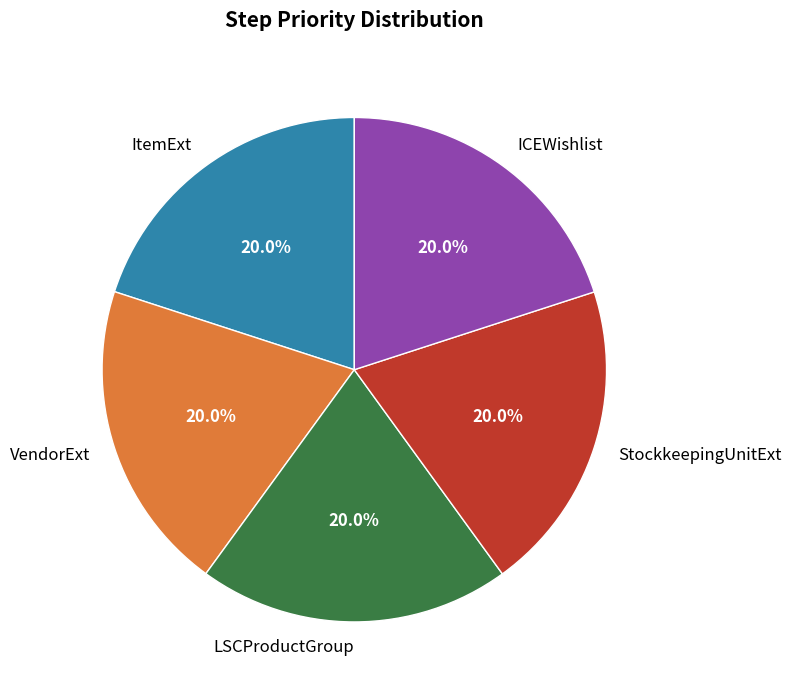

What portion of the pie excludes ICEWishlist?

80.0%